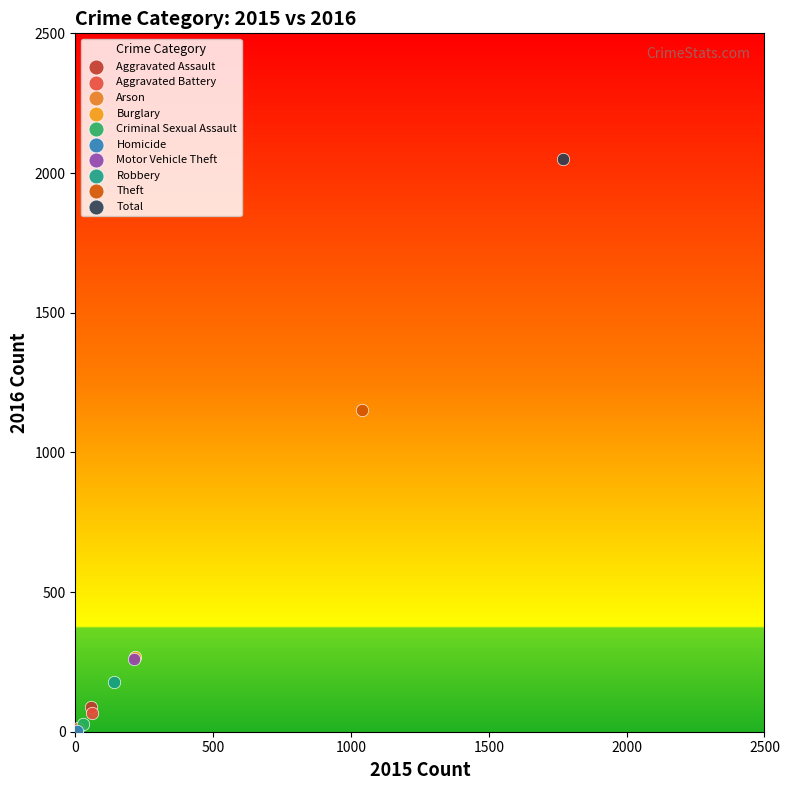

What are all the series names shown in the legend?

Aggravated Assault, Aggravated Battery, Arson, Burglary, Criminal Sexual Assault, Homicide, Motor Vehicle Theft, Robbery, Theft, Total